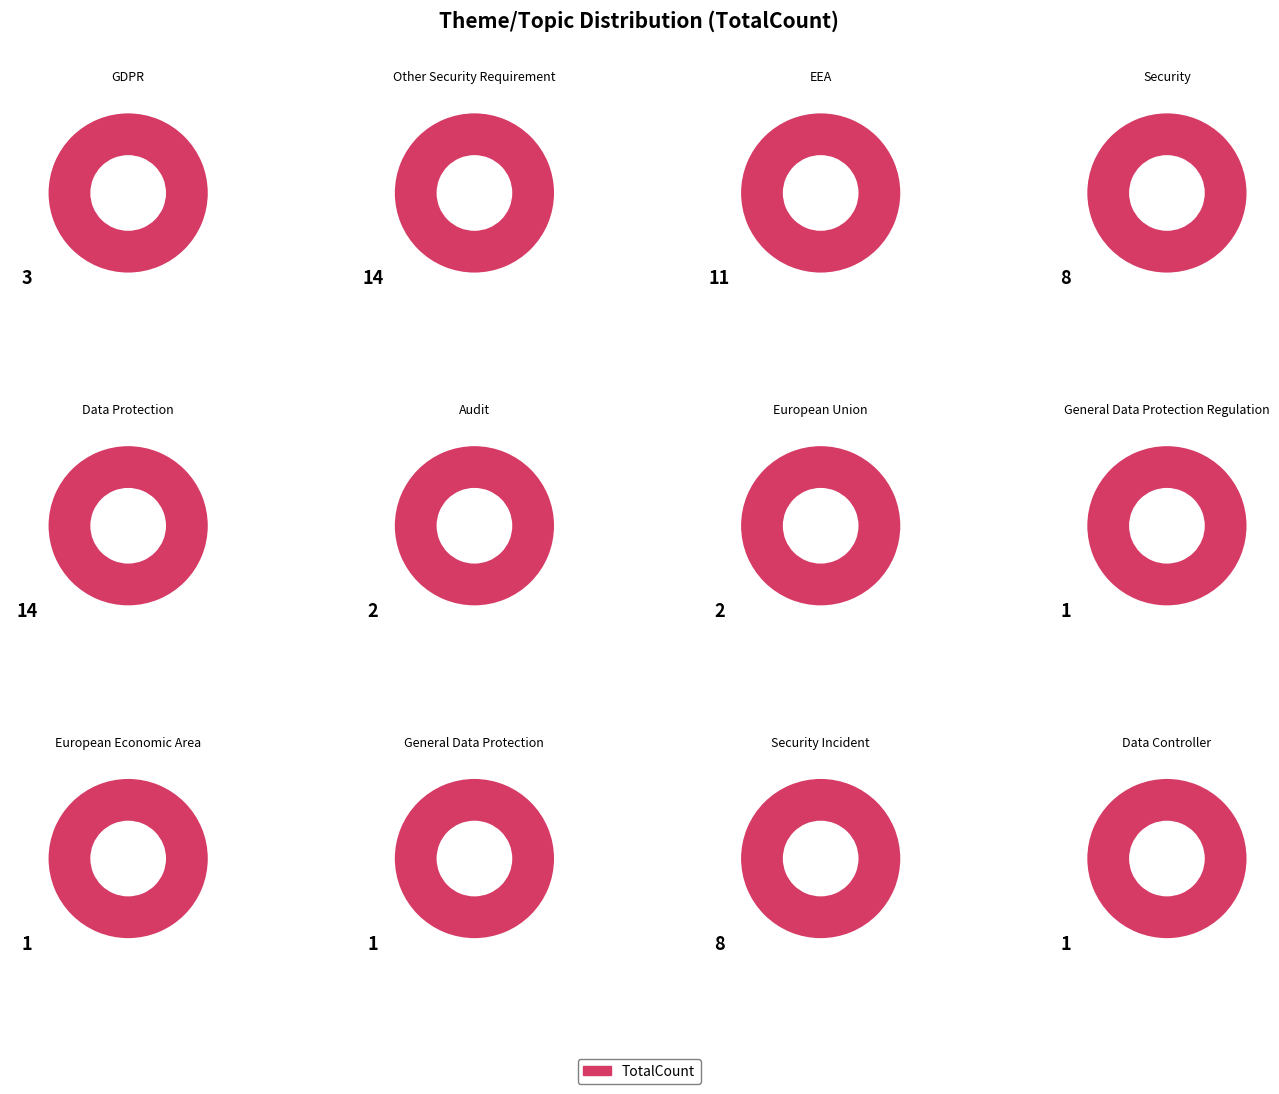

How many slices are in this pie chart?

12